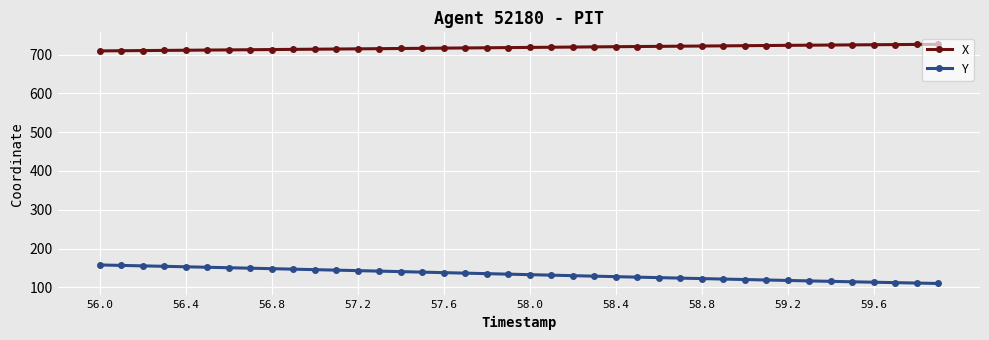

Which series has the largest total across all categories?

X